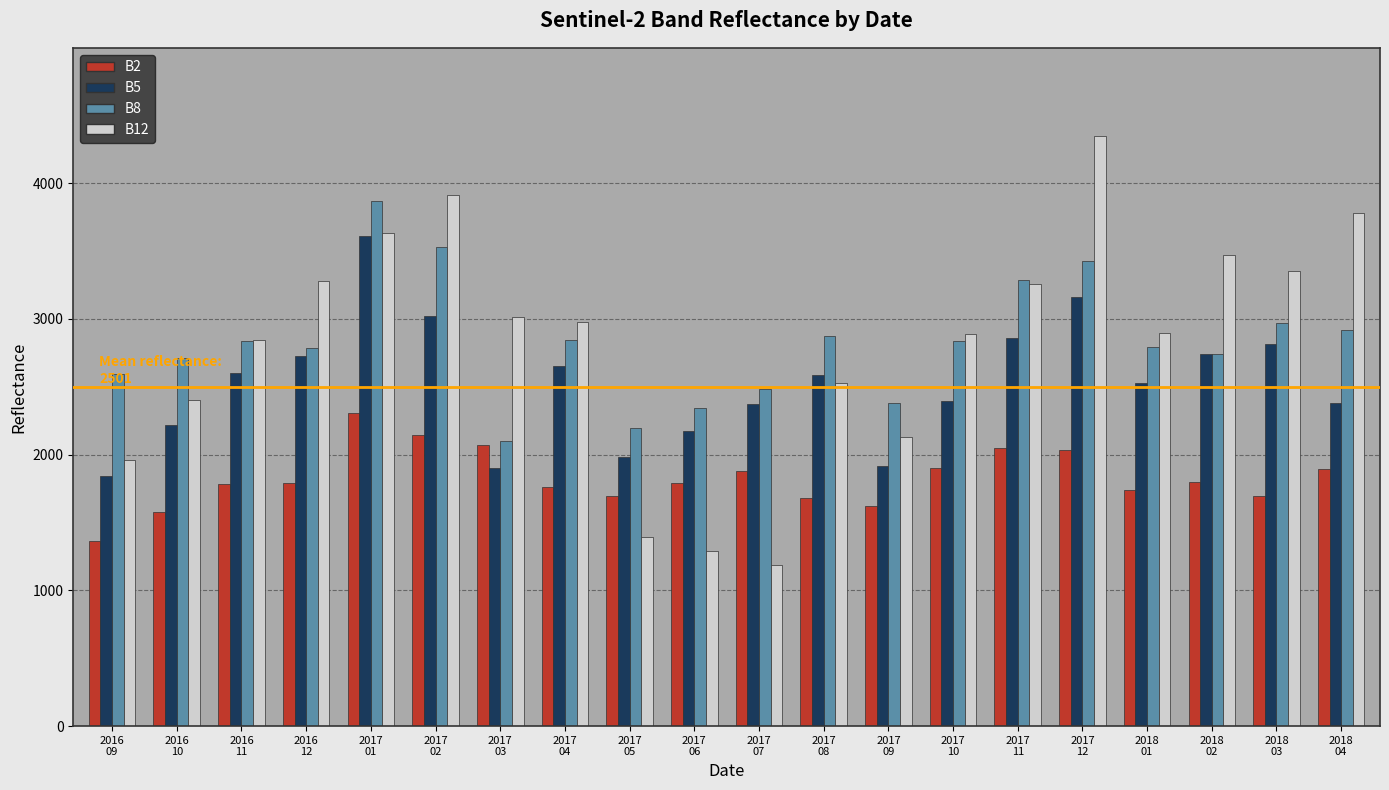

How many bars are there in each group?

4